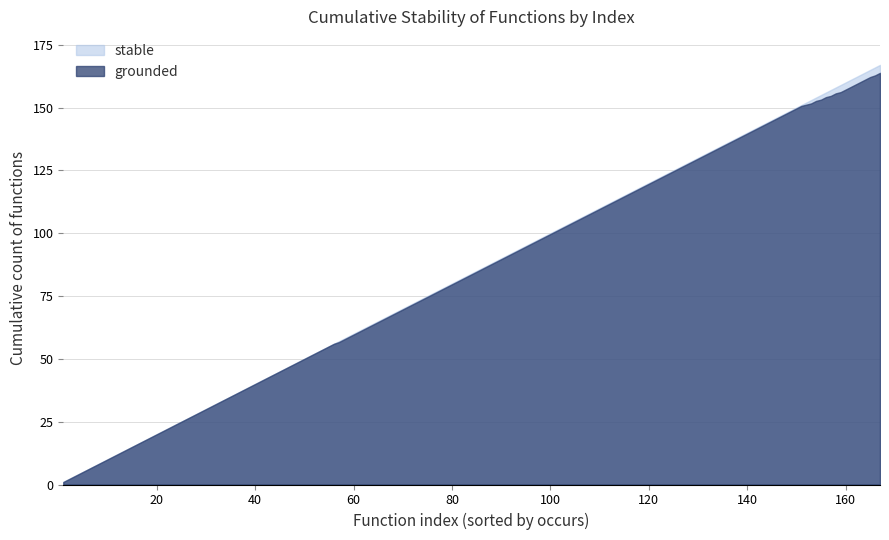

Between 2 and 7, which series saw the biggest shift?

grounded